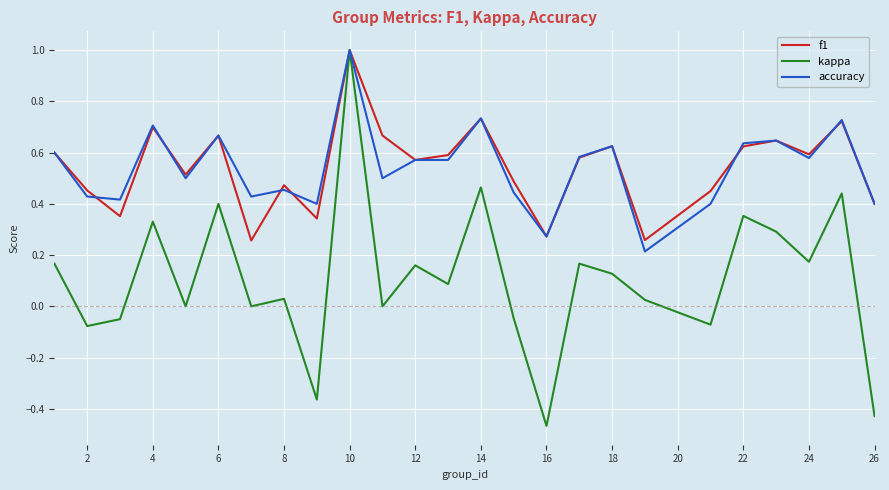

What is the greatest value displayed?

1.0